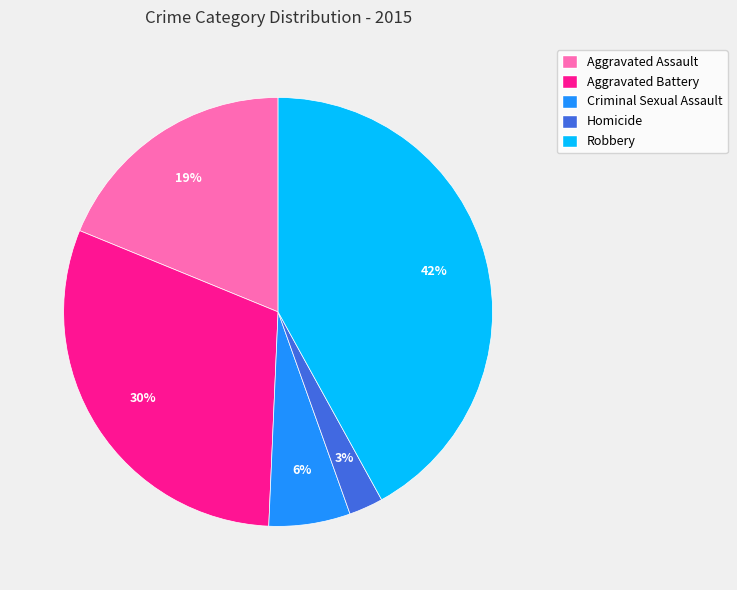

True or false: Criminal Sexual Assault accounts for 1% of the total.

False